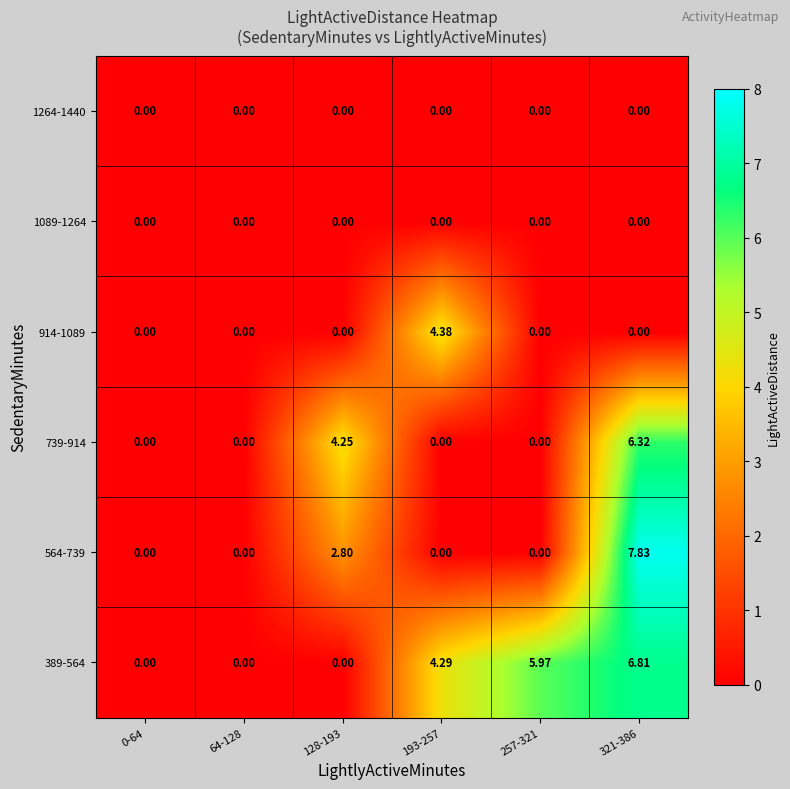

At 64-128, list the series in order from smallest to largest.

389-564, 564-739, 739-914, 914-1089, 1089-1264, 1264-1440